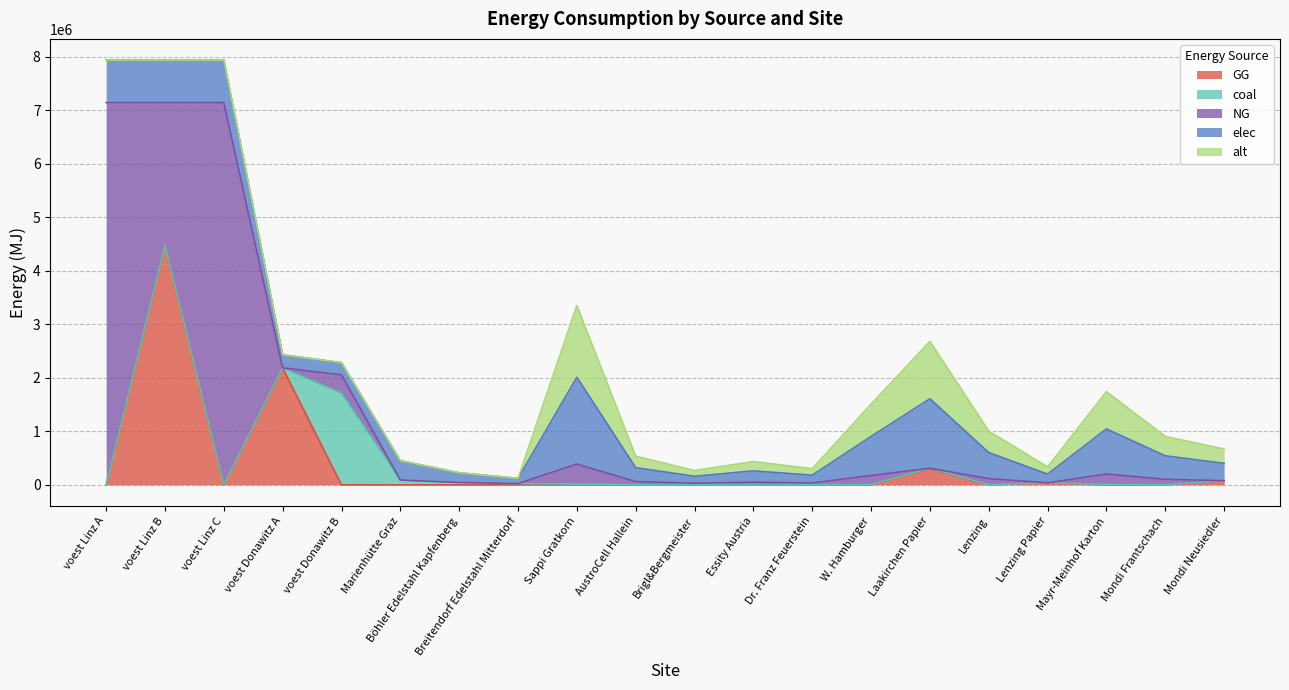

At which label does GG reach its peak?

voest Linz B